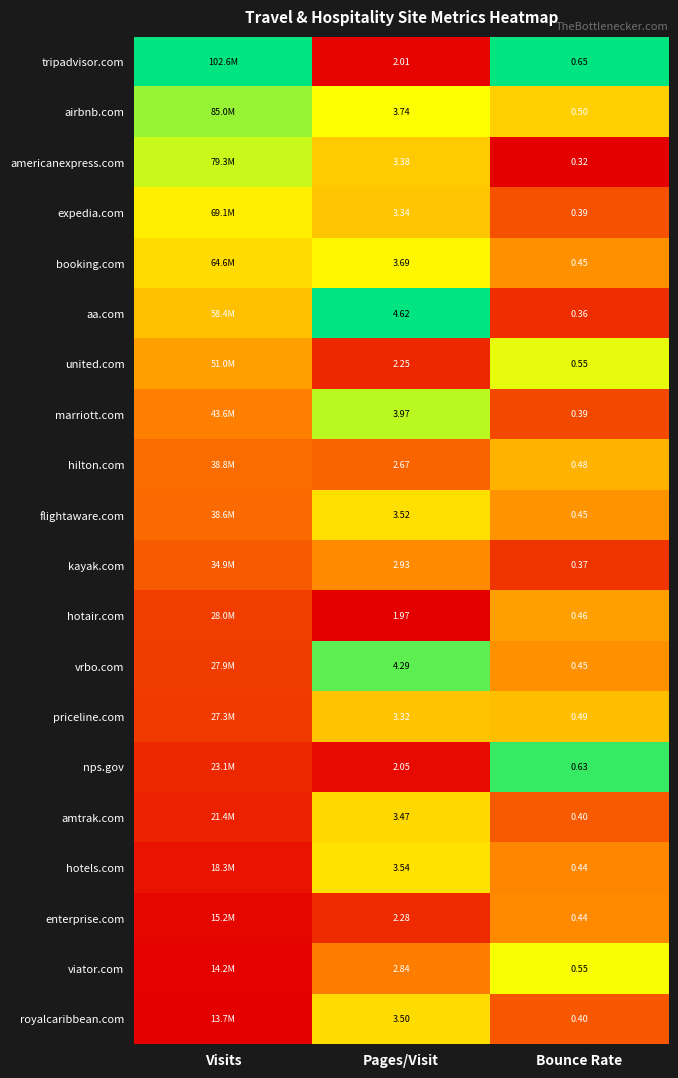

Between Pages/Visit and Bounce Rate, which series saw the biggest shift?

aa.com